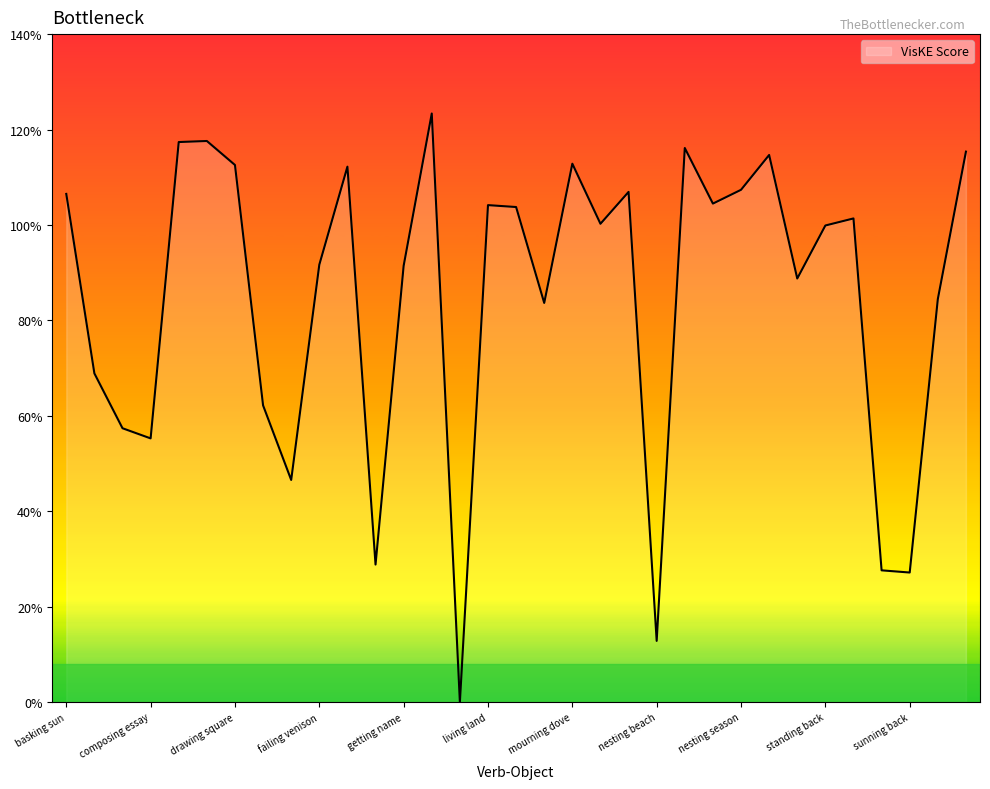

Does the chart display data point markers on the line(s)?

No